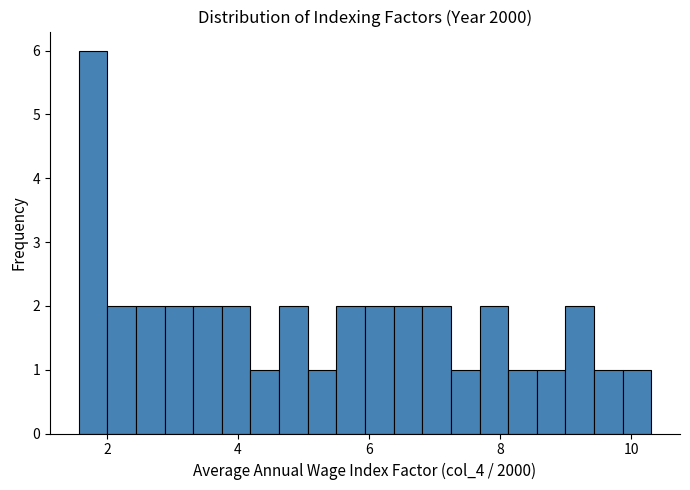

Read against the x-axis, roughly where is the centre of the tallest bar?

1.8